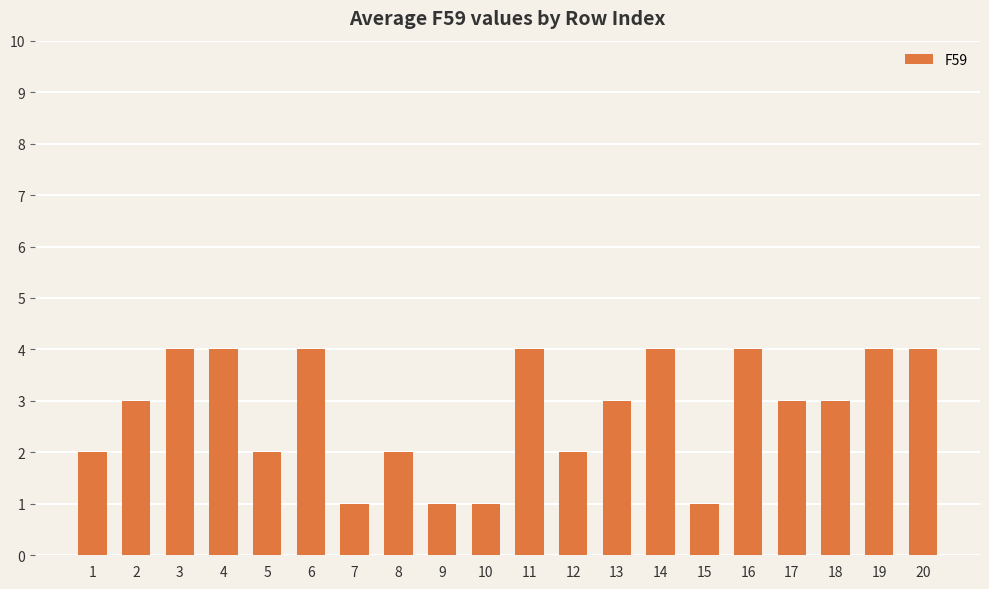

Reading right to left, transcribe all the data shown in this chart.

4	4	3	3	4	1	4	3	2	4	1	1	2	1	4	2	4	4	3	2